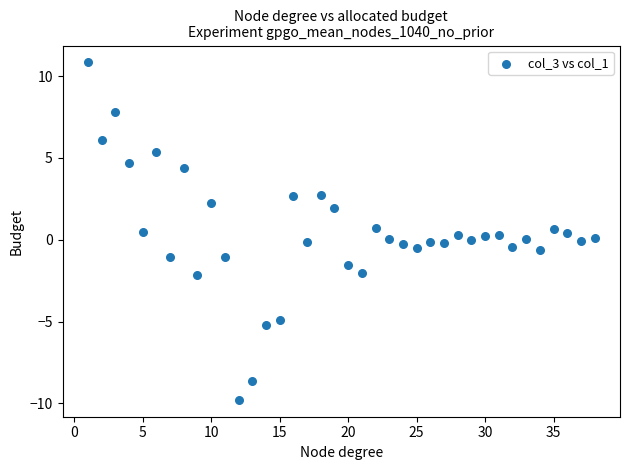

What is the range of Y values (max minus min)?

20.6